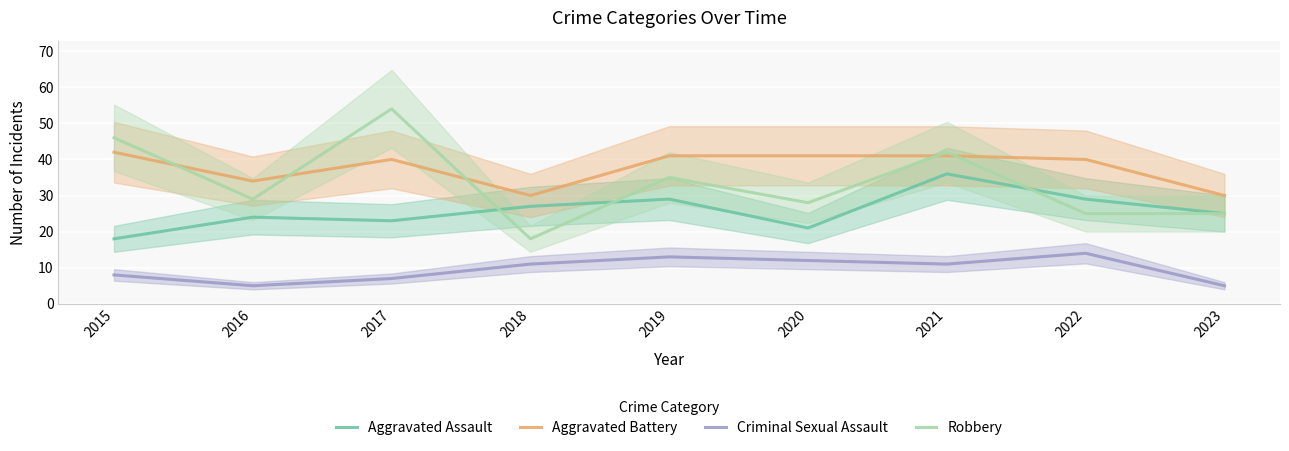

What is the average value of the Aggravated Assault series?

26